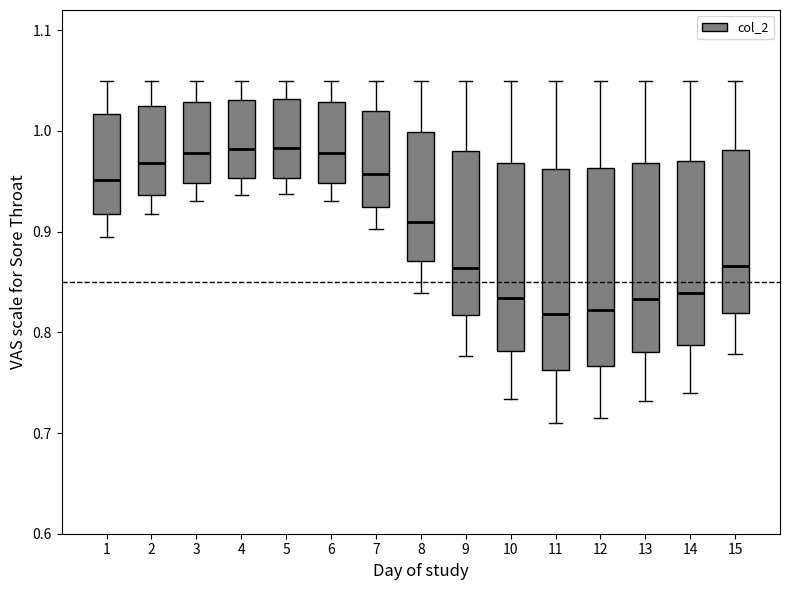

Where does the upper whisker of the box at x = 10 end on the y-axis? The values are not printed on the chart, so give them approximately, as read against the axis.

1.05